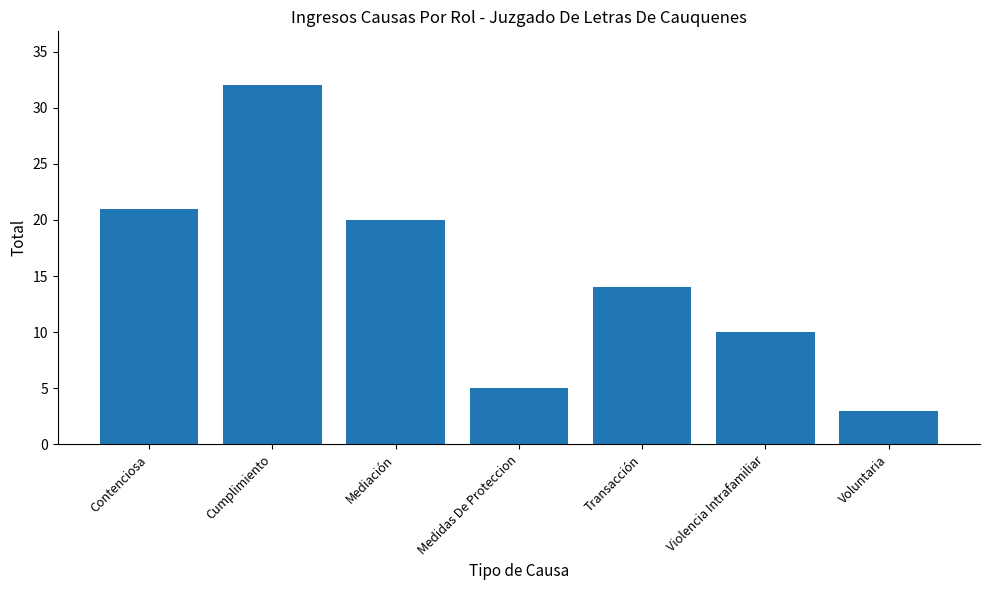

Which category has the highest value across all series?

Cumplimiento